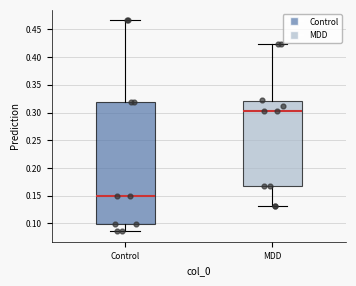

Which box is the tallest, from its lower edge to its upper edge?

Control